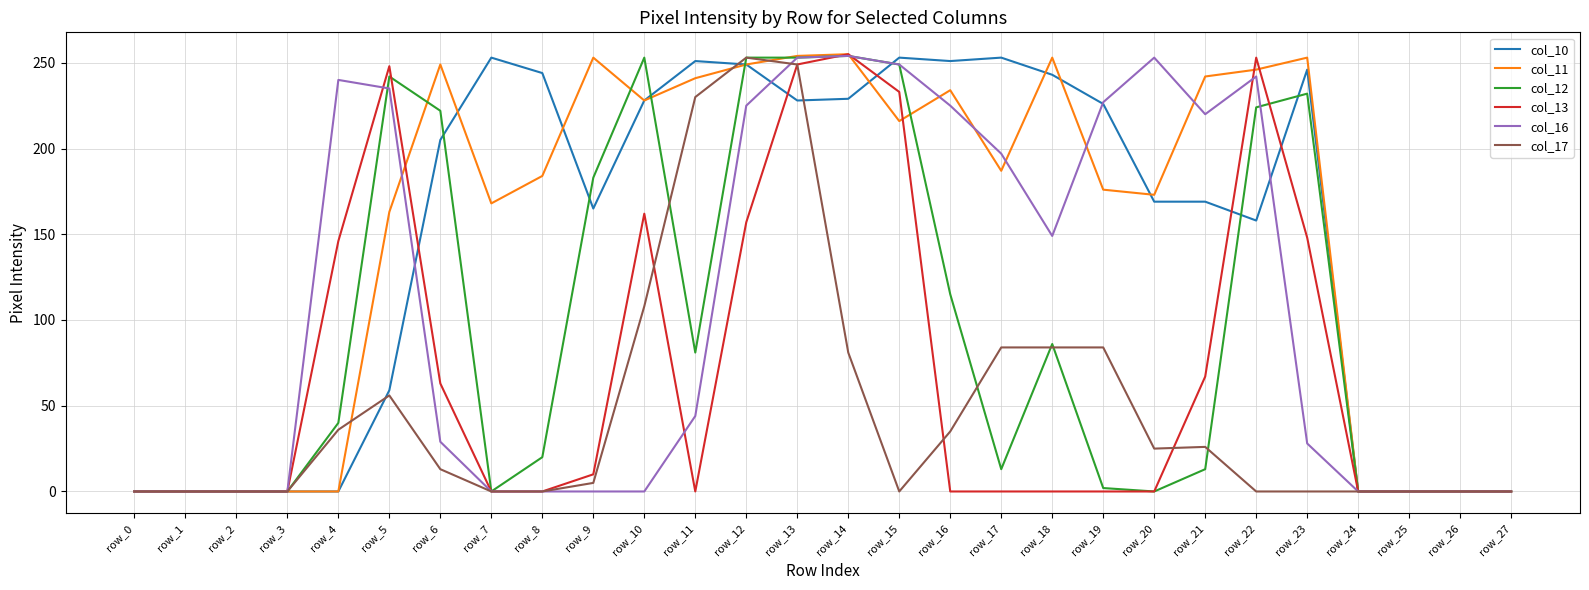

Which series has the largest total across all categories?

col_11